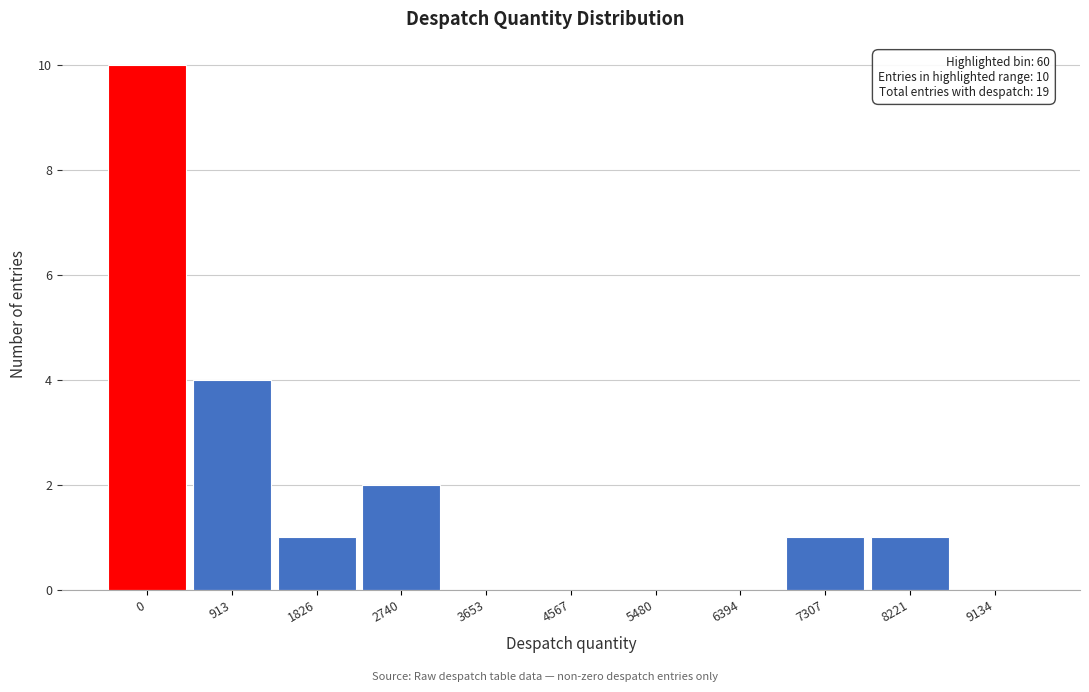

Reading right to left, transcribe all the data shown in this chart.

9134=0	8221=1	7307=1	6394=0	5480=0	4567=0	3653=0	2740=2	1826=1	913=4	0=10